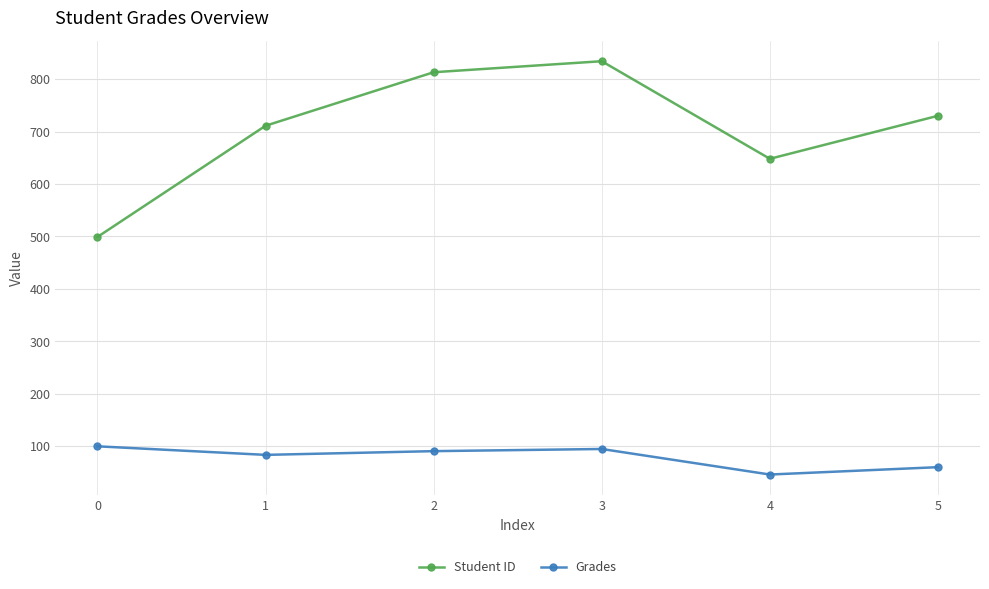

What is the difference between the highest and lowest values at 5?

669.7